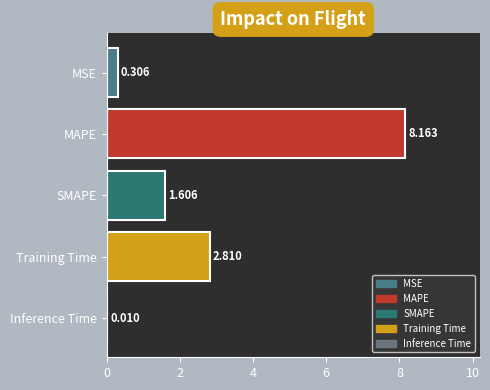

Which label corresponds to the largest value in the chart?

MAPE